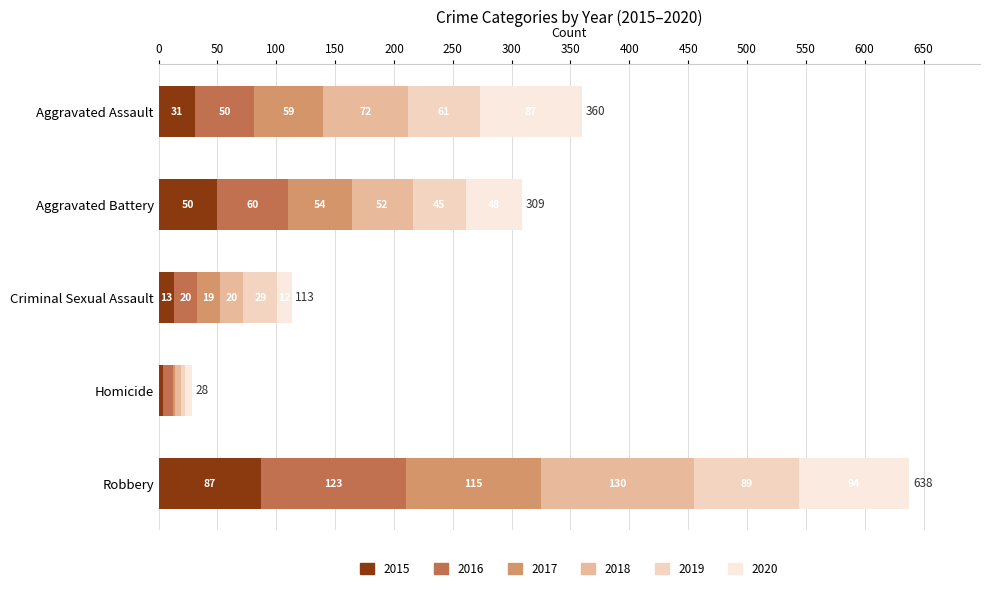

How many series are shown in this chart?

6